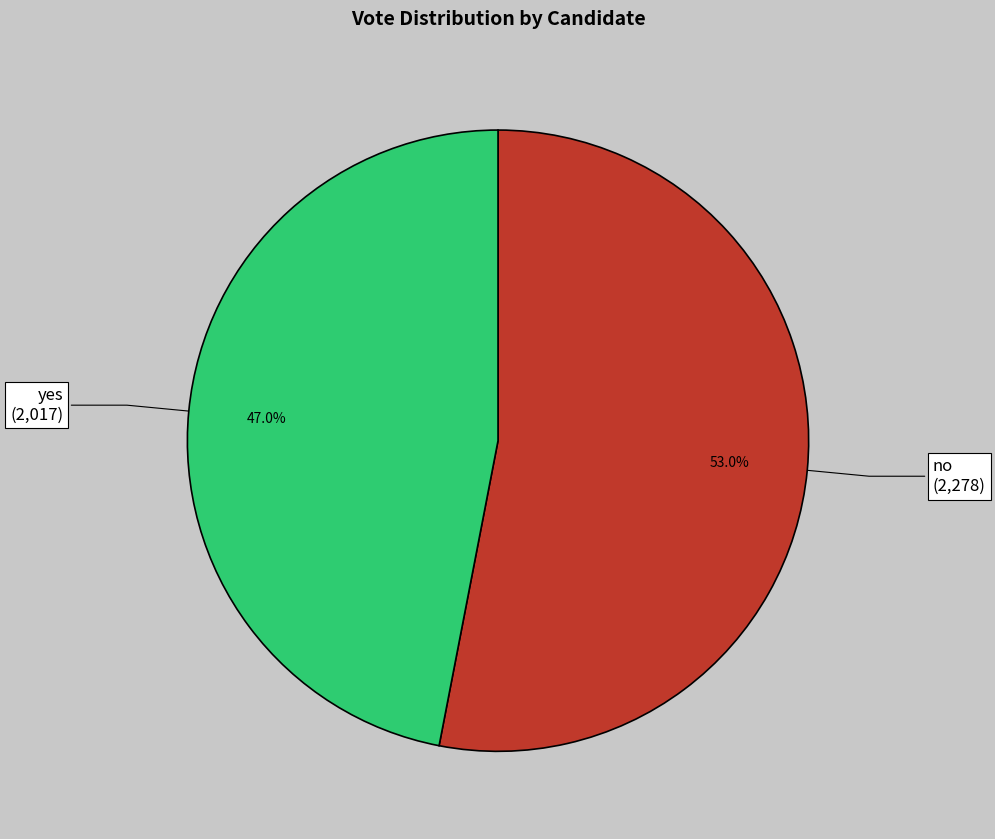

Does yes account for over 50% of the chart?

No